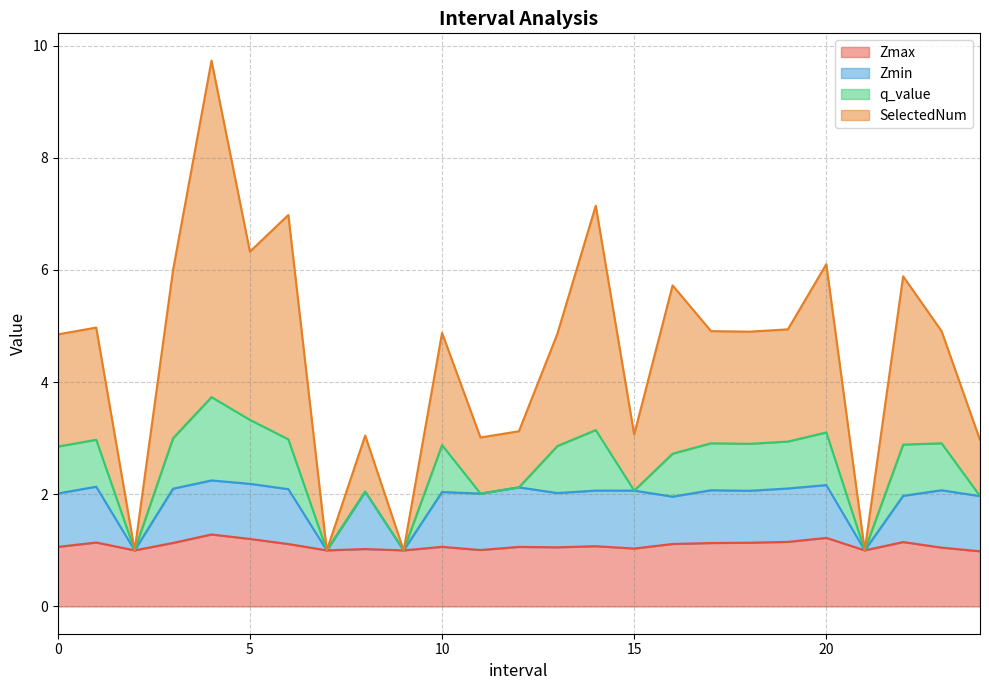

What is the highest value of the Zmax series?

1.3